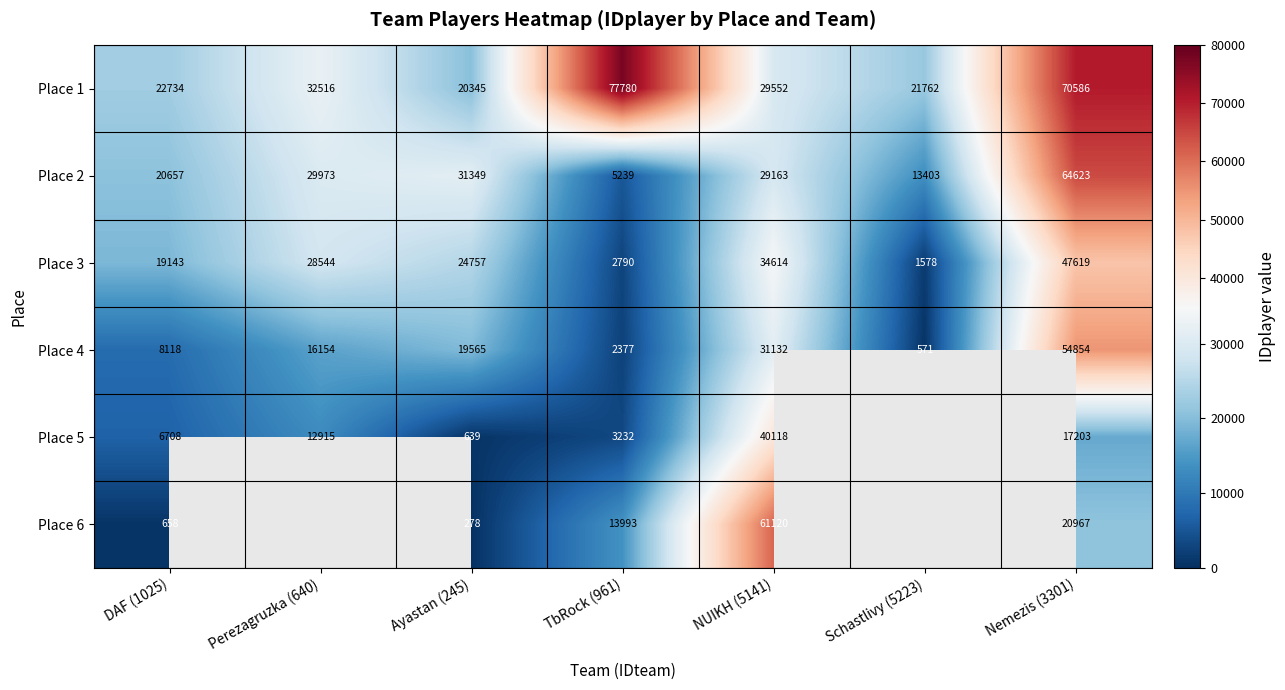

What is the average value of the Place 3 series?

22721